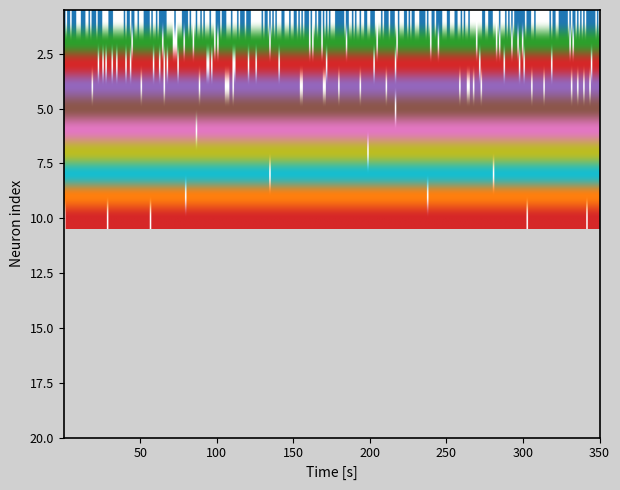

Which series changed the most between 0 and 1?

1